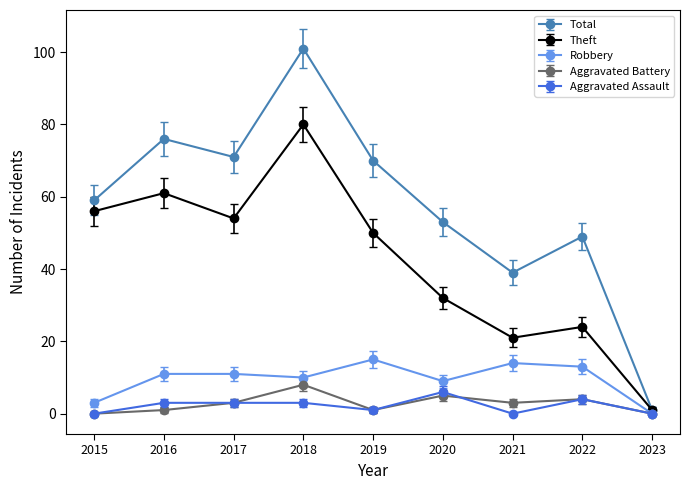

Read the Theft value at 2018, to the nearest 5.

80